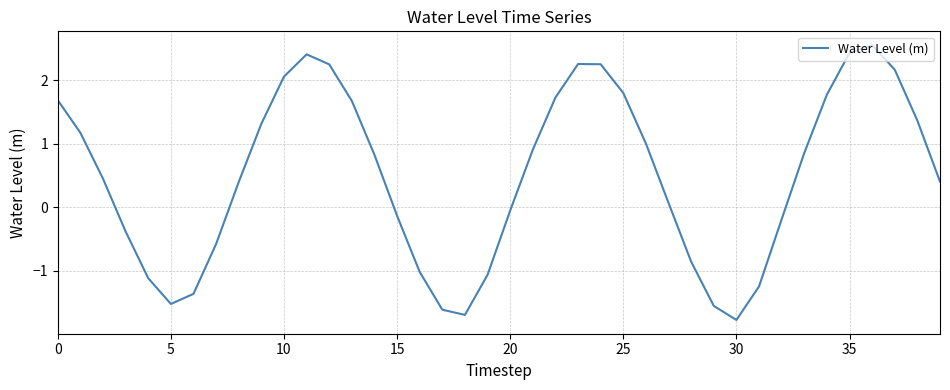

What is the smallest value displayed?

-1.8